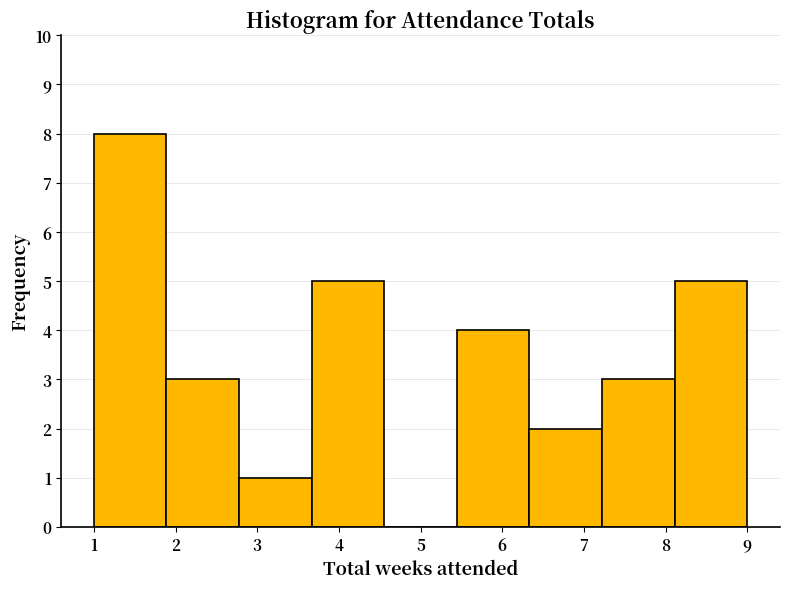

Reading left to right, list every bar in this chart as the range it spans on the x-axis followed by its height. Neither the bar edges nor the heights are printed on the chart, so give them approximately, as read against the axes.

1.0 to 1.9: 8
1.9 to 2.8: 3
2.8 to 3.7: 1
3.7 to 4.6: 5
4.6 to 5.4: 0
5.4 to 6.3: 4
6.3 to 7.2: 2
7.2 to 8.1: 3
8.1 to 9.0: 5